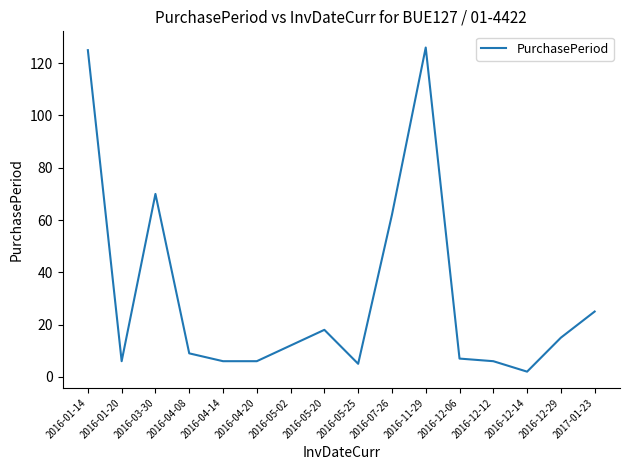

What is the difference between the values at 2016-04-14 and 2016-05-02?

6